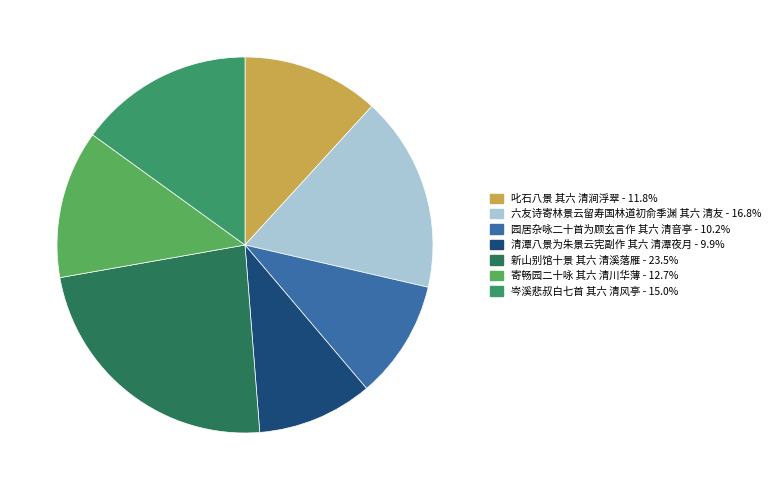

How many slices are in this pie chart?

7